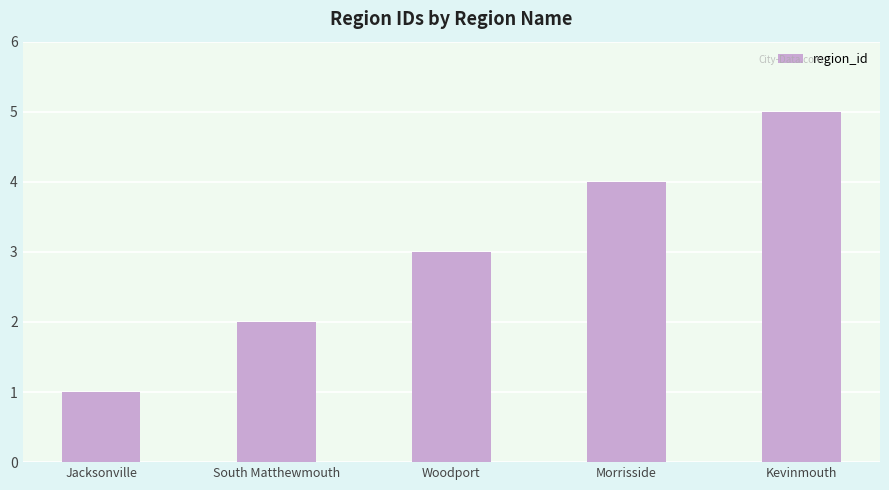

List the labels in order of value, smallest first.

Jacksonville, South Matthewmouth, Woodport, Morrisside, Kevinmouth